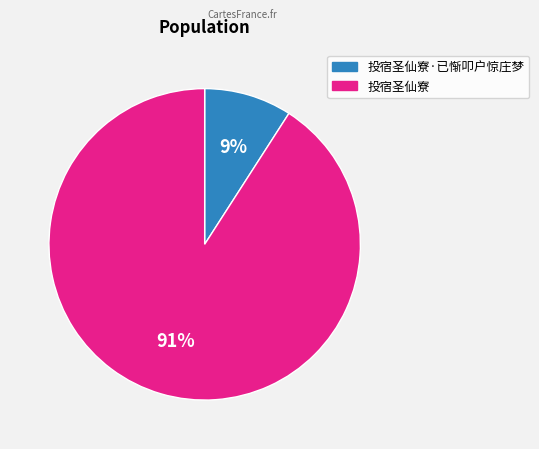

Is there any slice that represents more than half of the pie?

Yes